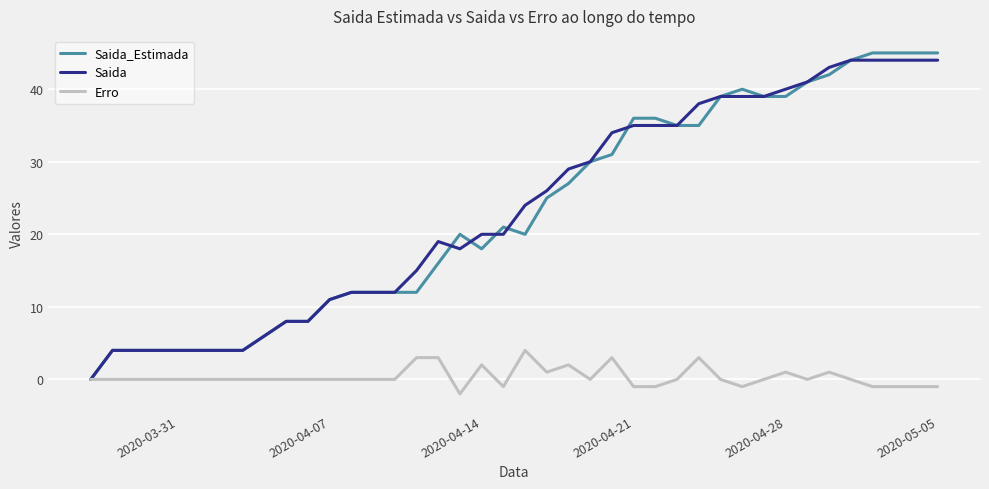

Which series has the widest spread of values?

Saida_Estimada